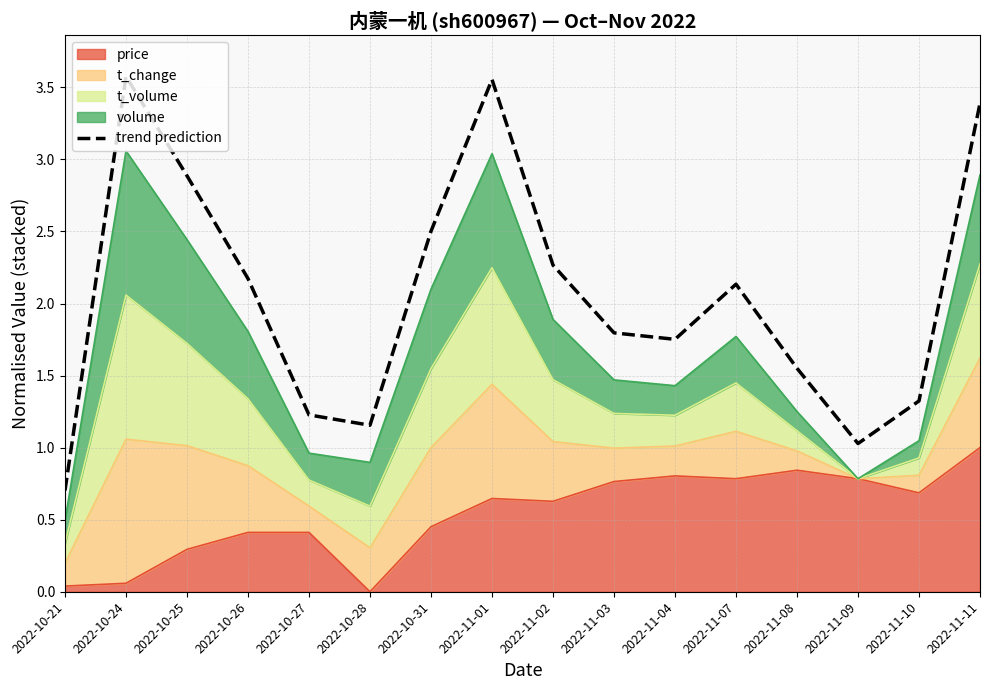

Between 2022-10-26 and 2022-10-24, which is larger?

2022-10-24